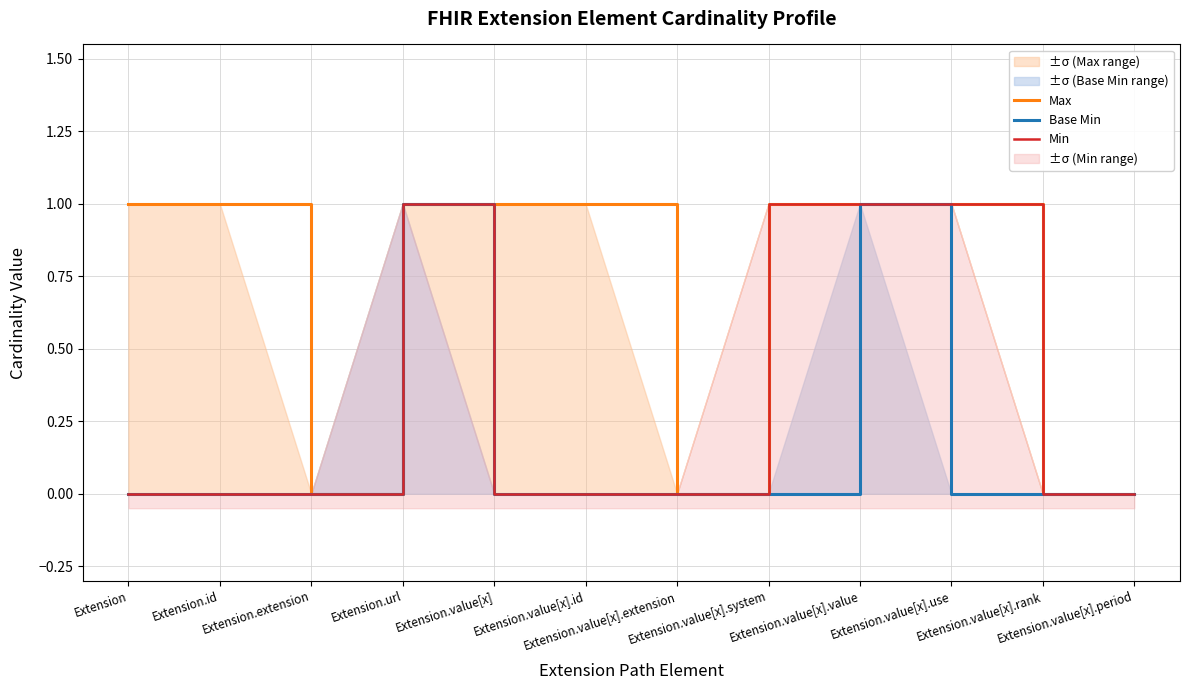

What is the difference between the maximum and minimum values in the Max series?

1